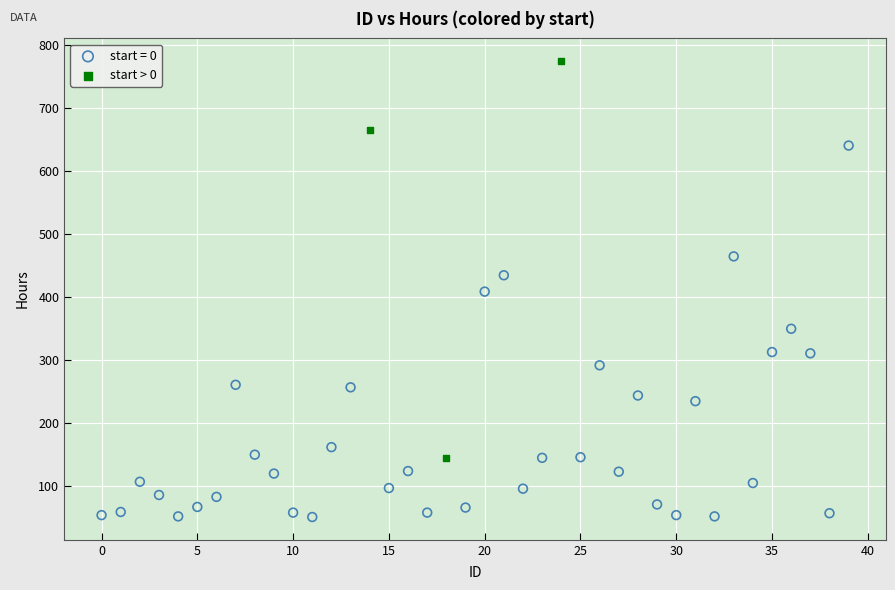

Which series contains the highest Y value?

start > 0